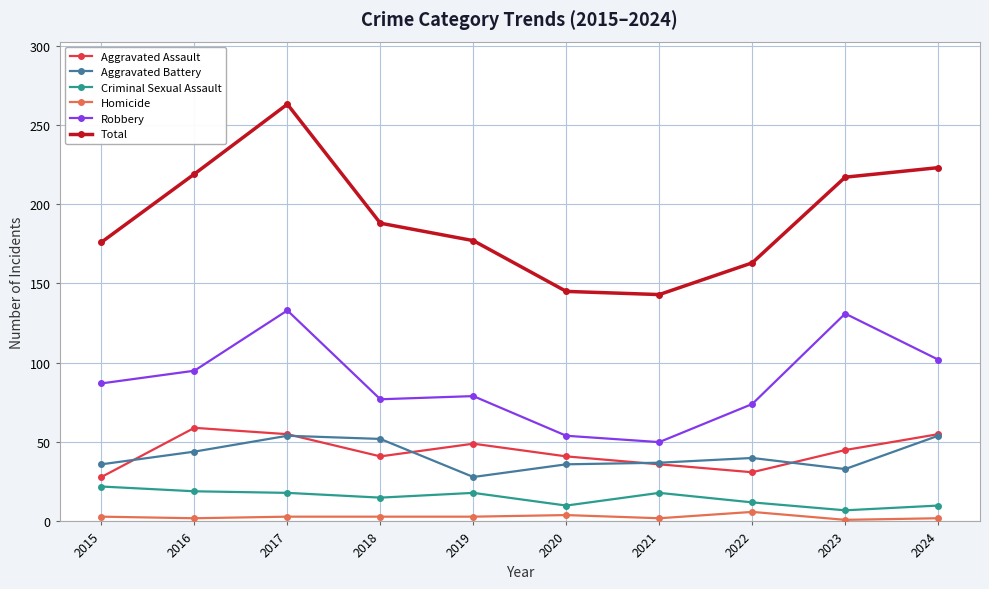

What is the value of the Homicide point at the 7th from the left?

2